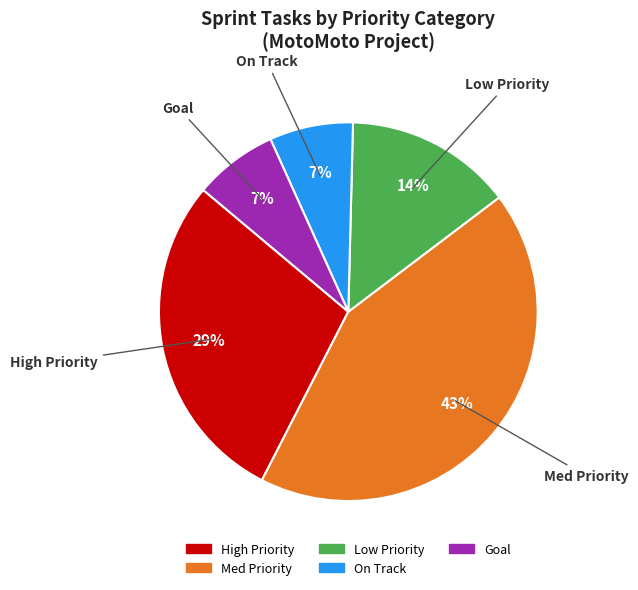

Approximately how many times larger is the value at Low Priority compared to On Track?

2.0